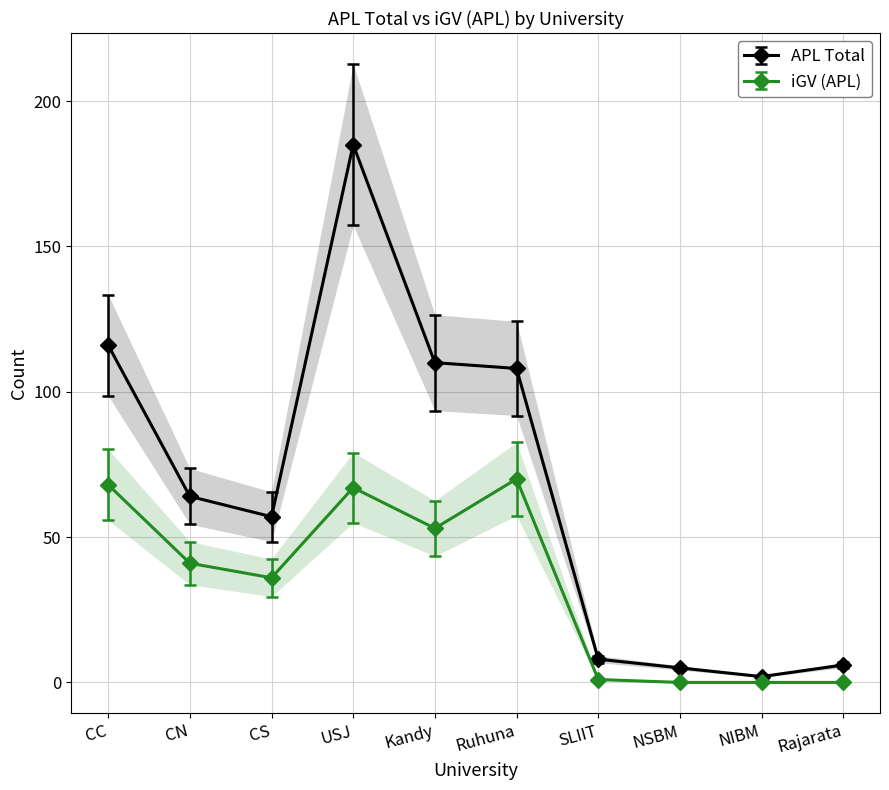

Which category has the lowest value across all series?

NIBM